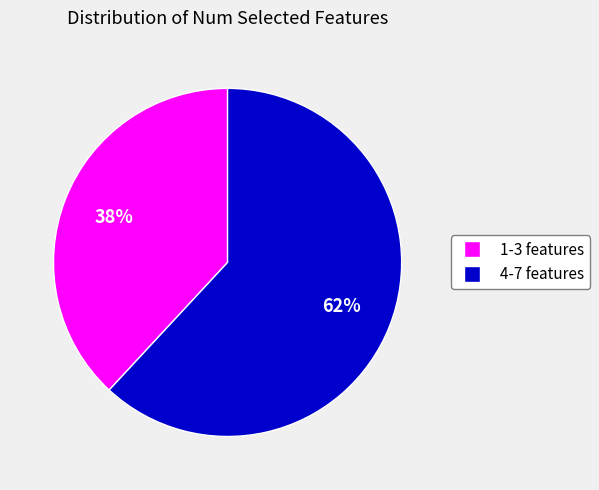

Is there any slice that represents more than half of the pie?

Yes